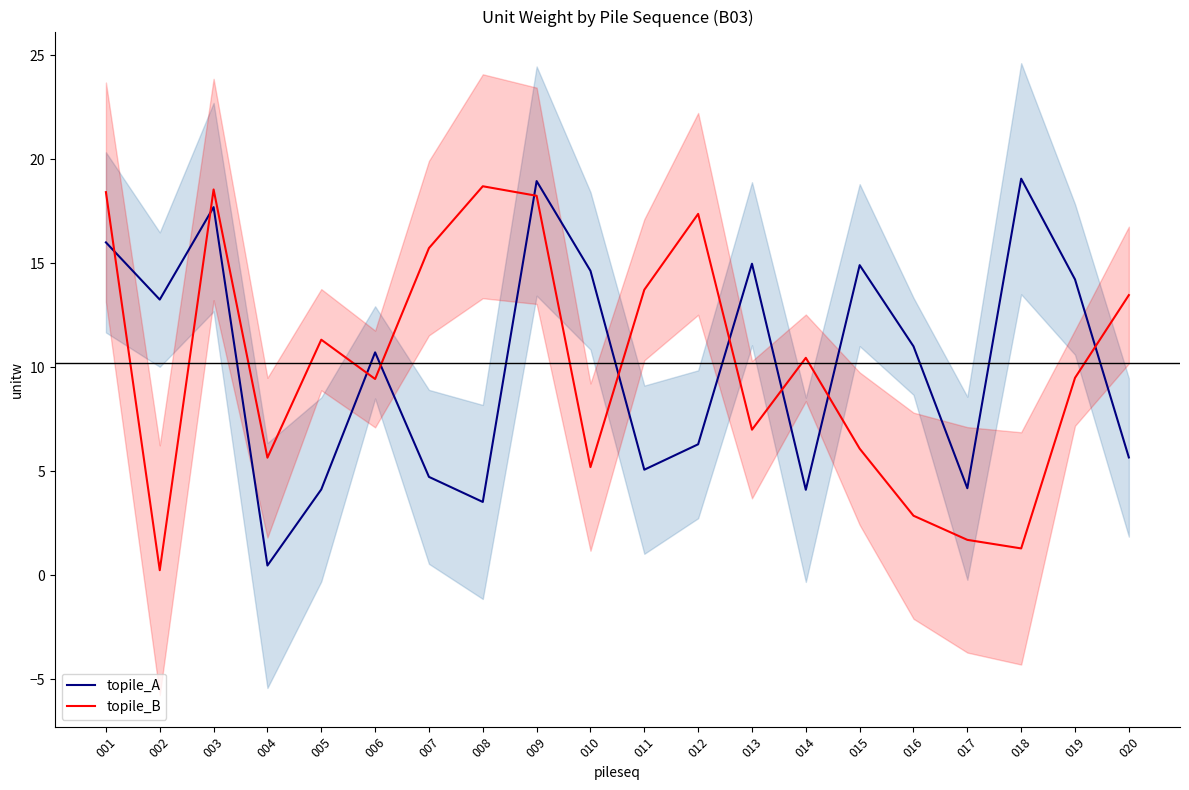

What is the value of the topile_B point at the 14th from the left?

10.5